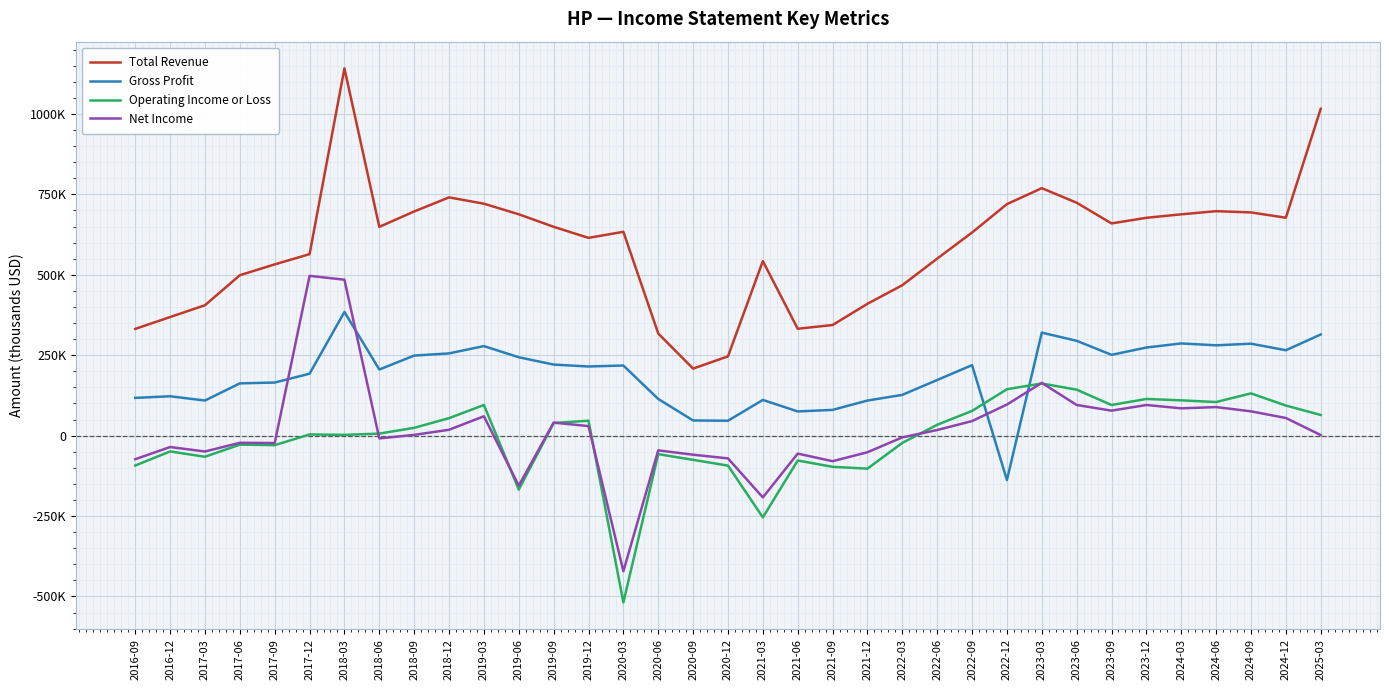

Which series has the widest spread of values?

Total Revenue